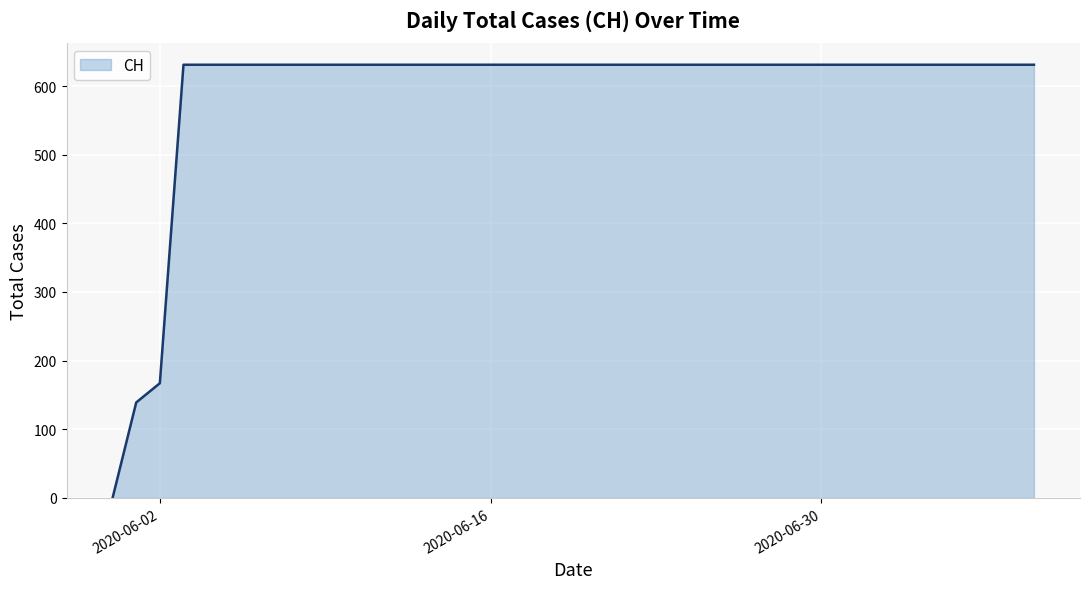

What is the difference between the maximum and minimum values?

631